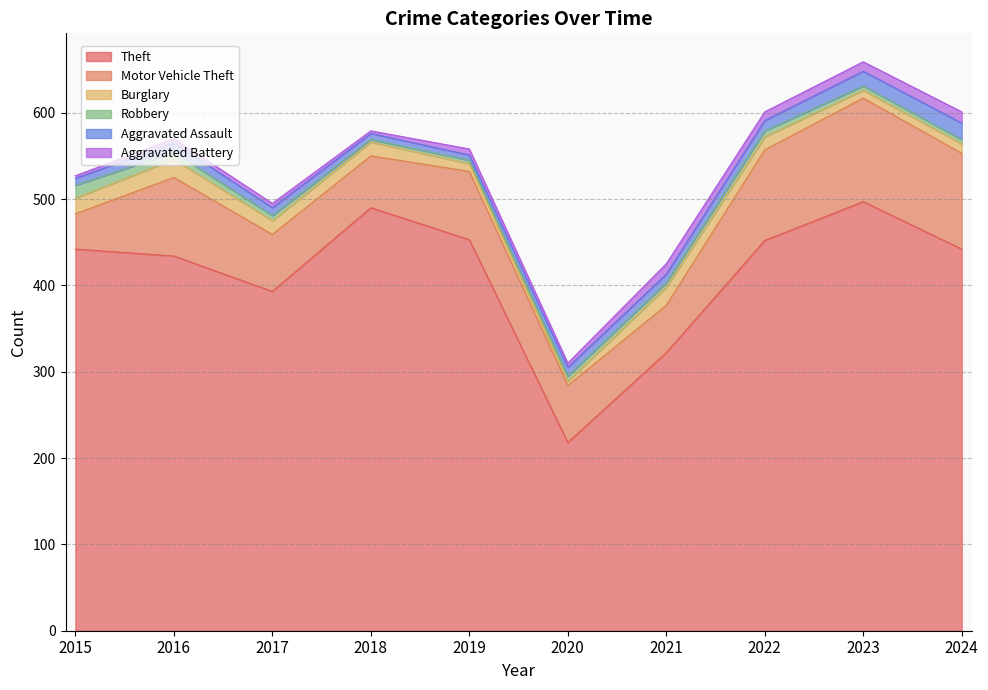

How many lines are shown in the chart?

6